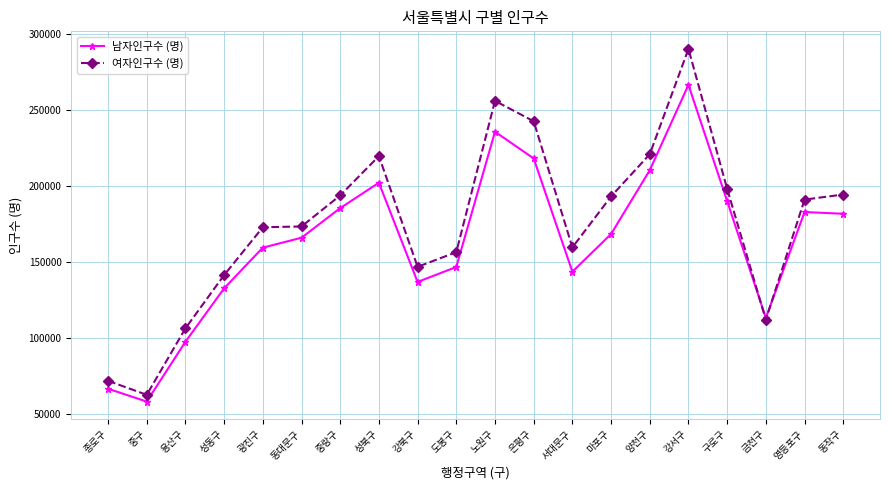

What is the sum of all 여자인구수 (명) values?

3505959